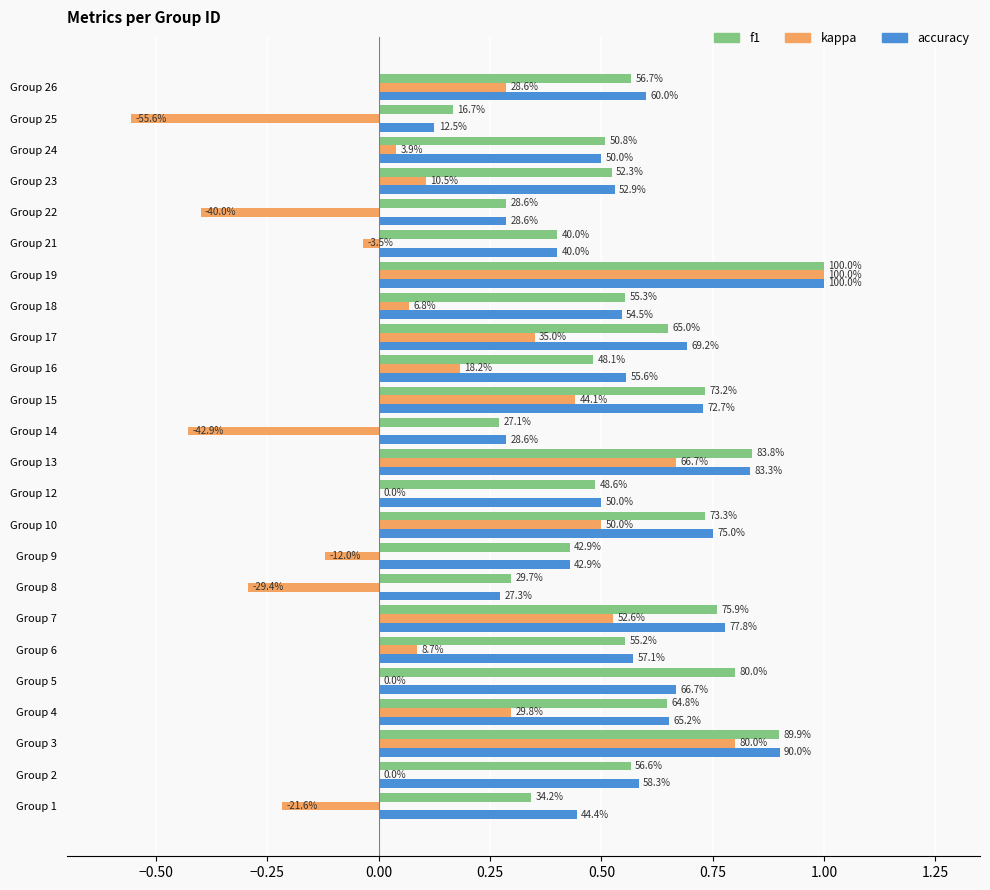

What are all the series names shown in the legend?

f1, kappa, accuracy